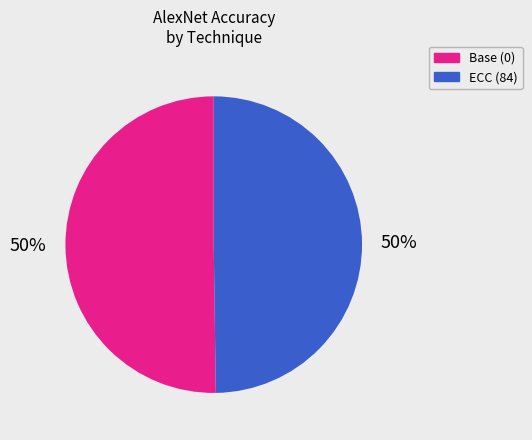

The Base (0) slice represents 50% of the pie. True or false?

True